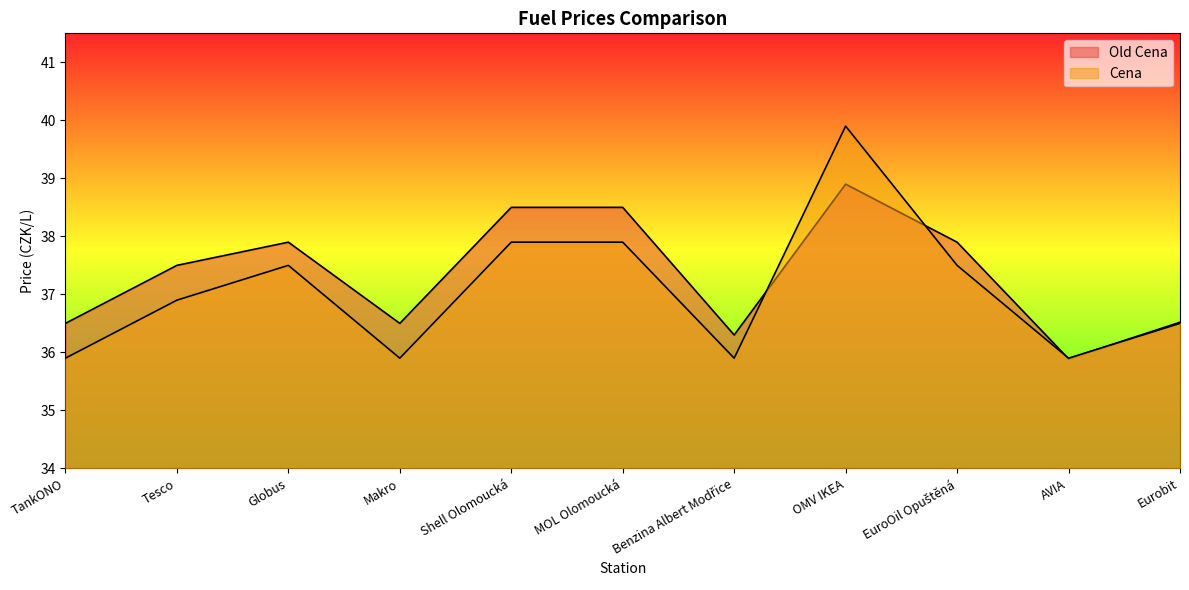

Which has a higher value, MOL Olomoucká or Shell Olomoucká?

MOL Olomoucká